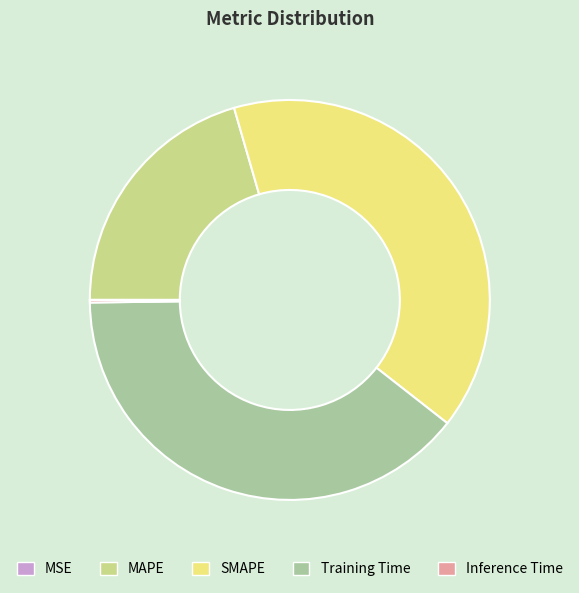

Is there a majority slice in this chart?

No